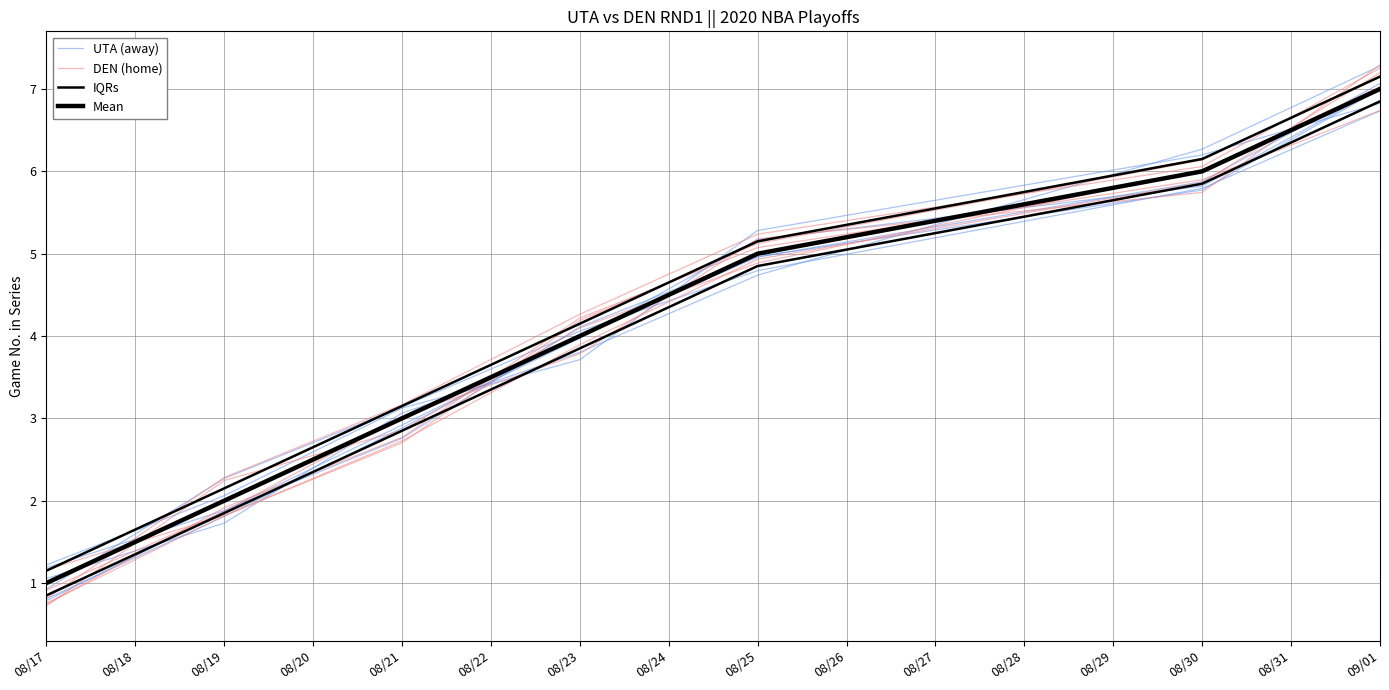

How many lines are shown in the chart?

4